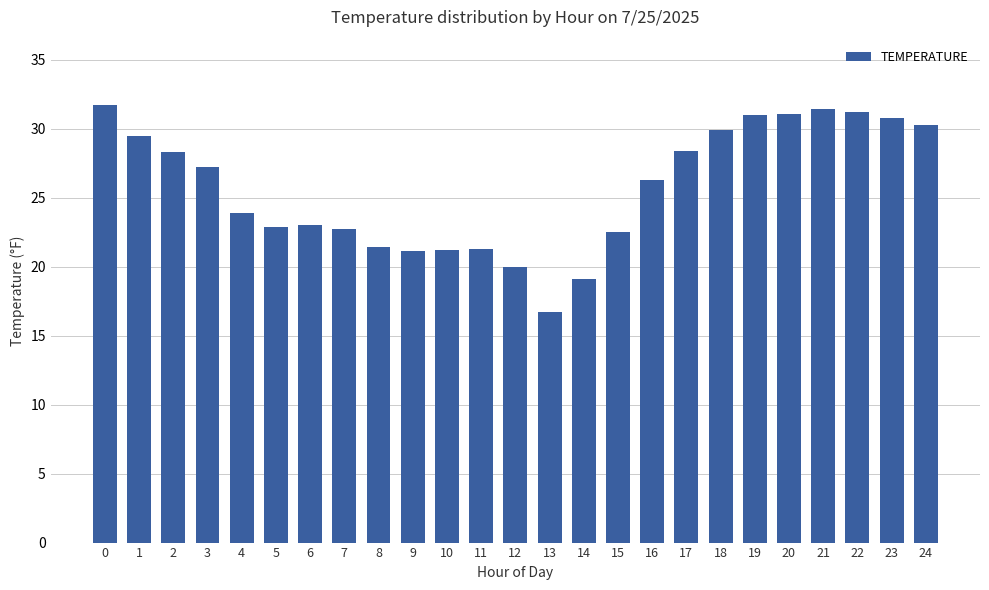

What is the maximum value shown in the chart?

31.7